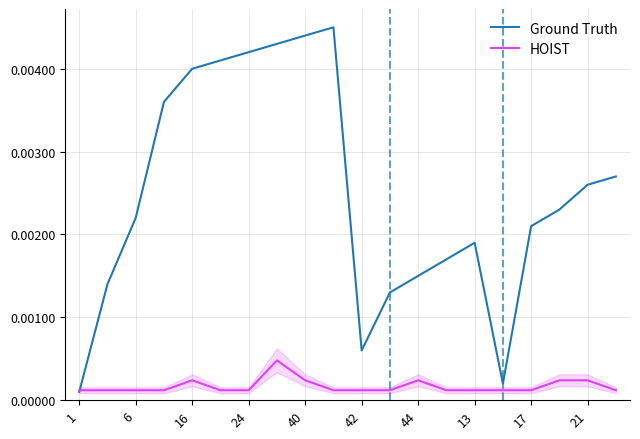

List the series in order of their peak value, lowest first.

HOIST, Ground Truth